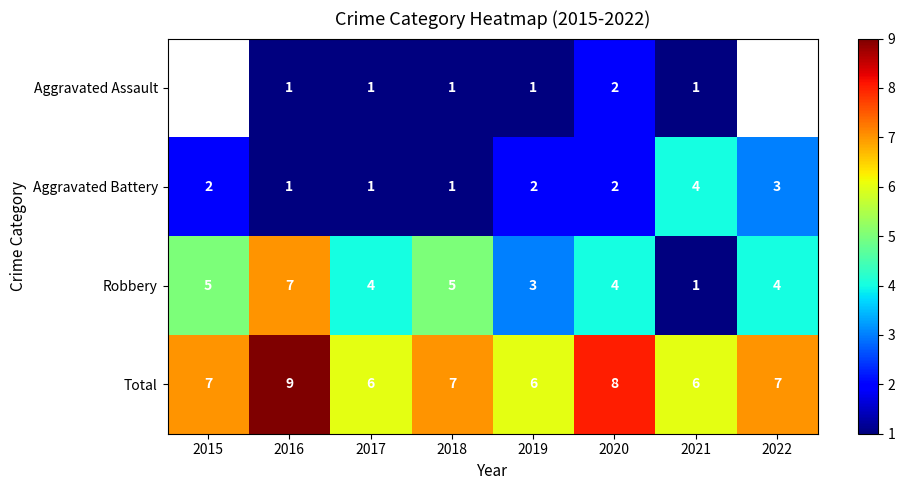

Is the value of Aggravated Assault at 2021 greater than the value of Total at 2016?

No